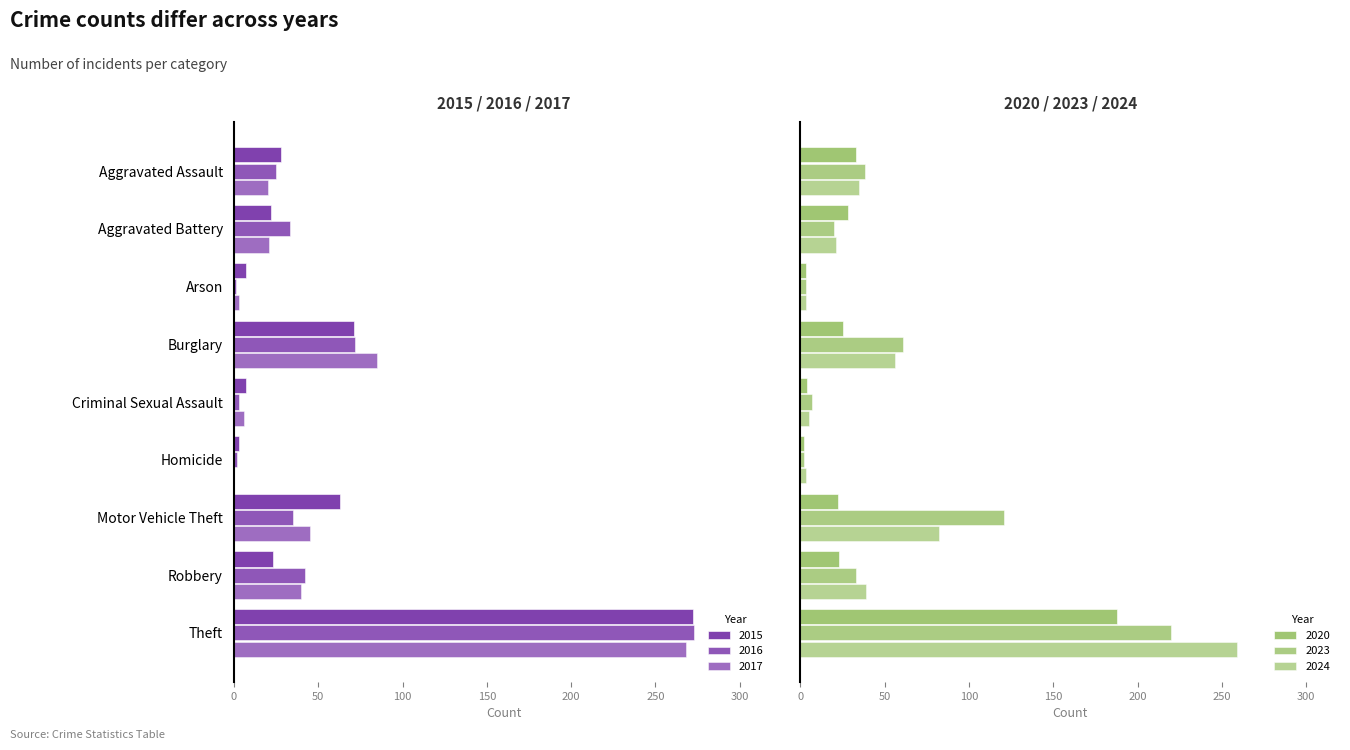

At which label is 2016 closest to 137?

Burglary